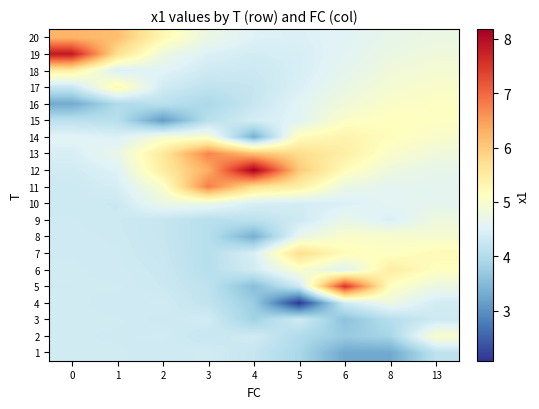

Reading right to left, list all the values displayed in this chart.

1: 13=4.1	8=3.3	6=3.3	5=3.9	4=4.2	3=4.3	2=4.3	1=4.3	0=4.3
2: 13=5.0	8=3.9	6=3.7	5=4.0	4=4.3	3=4.2	2=4.3	1=4.3	0=4.3
3: 13=4.3	8=4.0	6=3.6	5=4.3	4=3.8	3=4.3	2=4.3	1=4.3	0=4.3
4: 13=4.4	8=4.8	6=4.3	5=2.1	4=3.8	3=4.2	2=4.3	1=4.3	0=4.3
5: 13=4.7	8=5.1	6=7.5	5=4.3	4=3.5	3=4.1	2=4.3	1=4.3	0=4.3
6: 13=5.1	8=5.5	6=4.5	5=5.0	4=4.4	3=4.1	2=4.3	1=4.3	0=4.3
7: 13=5.2	8=5.1	6=5.2	5=5.7	4=4.4	3=4.1	2=4.2	1=4.3	0=4.3
8: 13=4.9	8=5.0	6=5.0	5=4.7	4=3.3	3=4.1	2=4.2	1=4.3	0=4.3
9: 13=4.8	8=4.5	6=4.7	5=4.3	4=4.1	3=4.1	2=4.2	1=4.3	0=4.3
10: 13=4.6	8=4.6	6=4.5	5=4.4	4=4.4	3=4.7	2=4.7	1=4.3	0=4.3
11: 13=4.6	8=4.6	6=4.7	5=5.4	4=5.7	3=6.8	2=5.0	1=4.4	0=4.3
12: 13=4.7	8=4.8	6=5.2	5=6.0	4=8.2	3=6.3	2=5.5	1=4.5	0=4.4
13: 13=4.8	8=5.0	6=5.4	5=5.8	4=6.1	3=6.7	2=5.5	1=4.7	0=4.4
14: 13=5.0	8=5.2	6=5.3	5=5.2	4=3.3	3=5.0	2=4.9	1=4.5	0=4.6
15: 13=5.1	8=5.1	6=5.1	5=4.6	4=4.4	3=4.1	2=3.1	1=4.1	0=4.1
16: 13=5.1	8=5.0	6=4.8	5=4.6	4=4.2	3=3.9	2=4.1	1=4.0	0=3.3
17: 13=5.0	8=4.9	6=4.7	5=4.5	4=4.2	3=4.2	2=4.3	1=5.3	0=4.2
18: 13=4.9	8=4.8	6=4.6	5=4.4	4=4.3	3=4.3	2=4.6	1=4.5	0=5.5
19: 13=4.8	8=4.7	6=4.6	5=4.4	4=4.4	3=4.5	2=4.8	1=5.7	0=7.9
20: 13=4.7	8=4.7	6=4.6	5=4.5	4=4.5	3=4.7	2=5.3	1=6.1	0=6.2